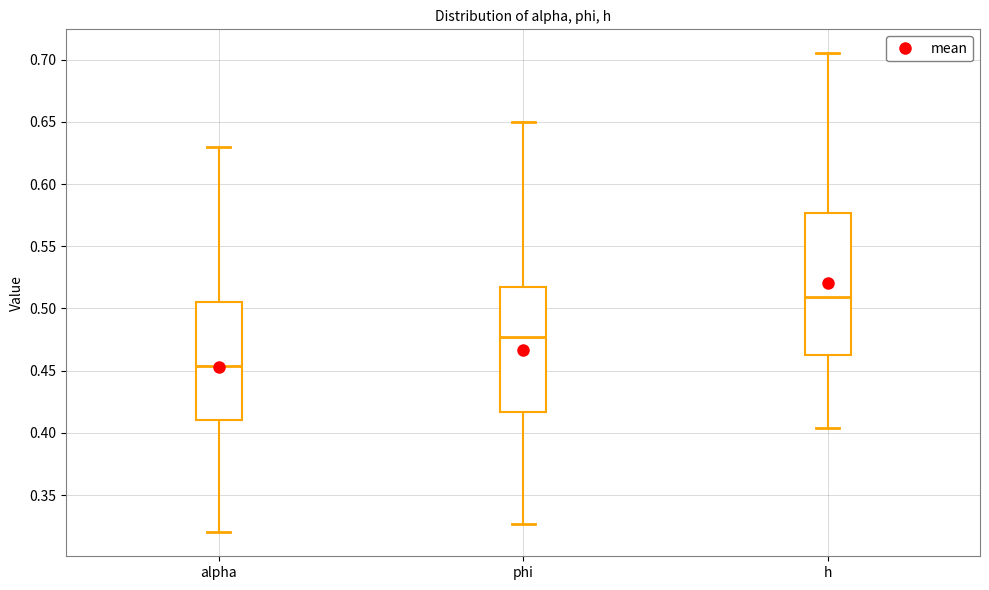

Reading left to right, transcribe this box plot: for each box, give where its median line is, the range the box spans, and where its two whiskers end, as read against the y-axis. The values are not printed on the chart, so give them approximately, as read against the axis.

alpha: median 0.455, box 0.410 to 0.505, whiskers 0.320 to 0.630
phi: median 0.475, box 0.415 to 0.515, whiskers 0.325 to 0.650
h: median 0.510, box 0.460 to 0.575, whiskers 0.405 to 0.705